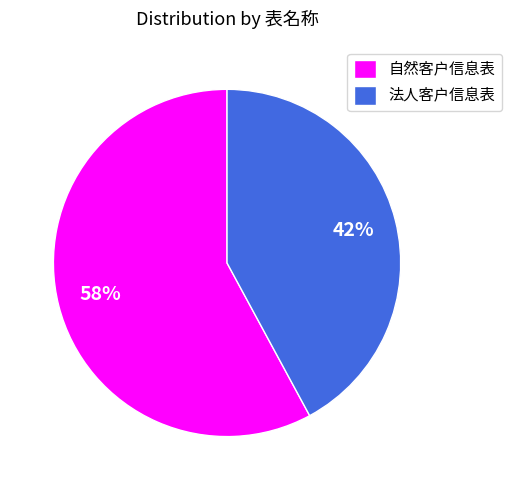

To the nearest percent, what is the average slice percentage?

50%